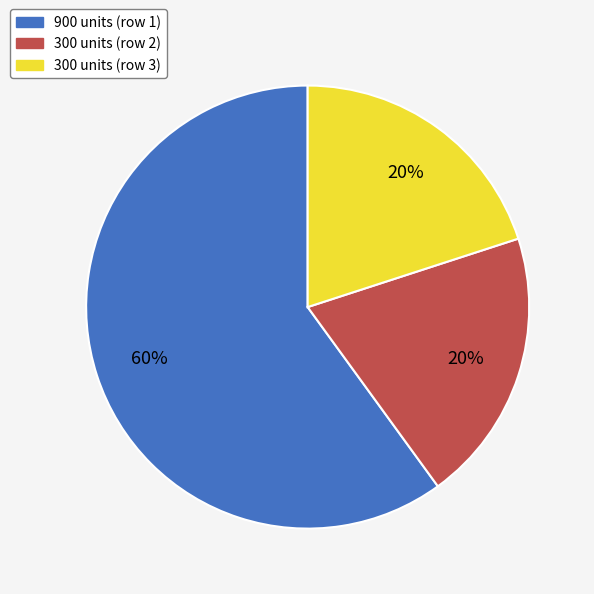

Is there any slice that represents more than half of the pie?

Yes